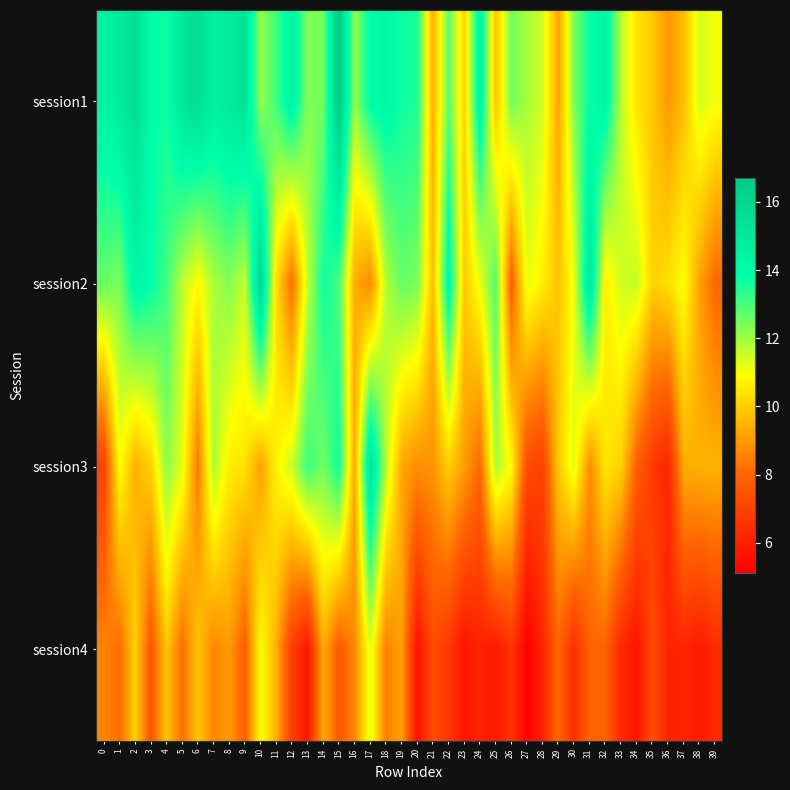

List the series in order of their overall mean, highest first.

session1, session2, session3, session4